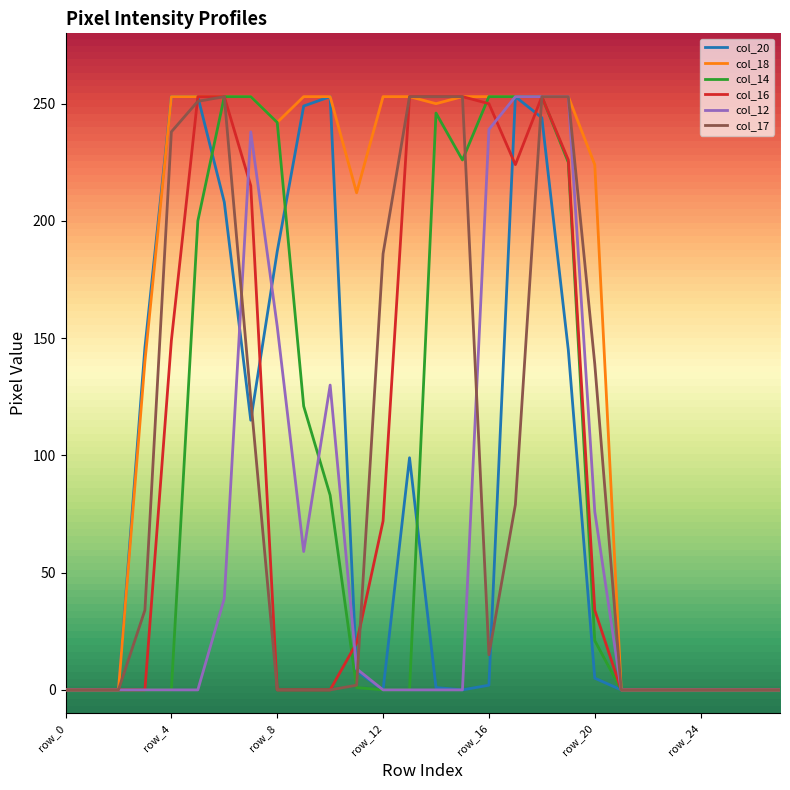

What is the maximum value shown in the chart?

253